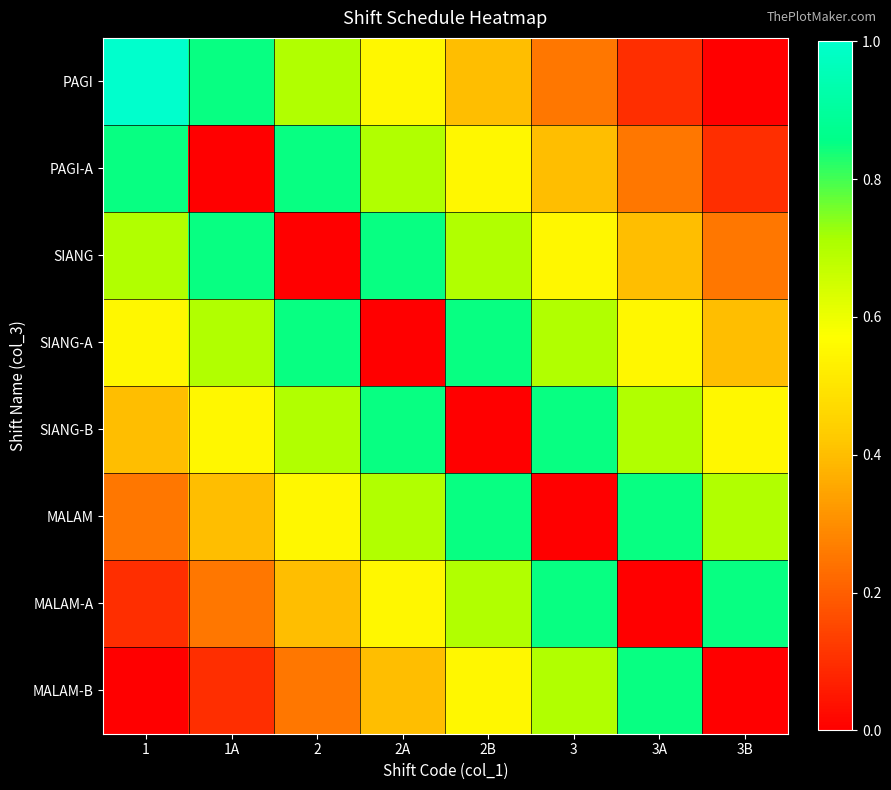

Reading right to left, extract all data points from this chart.

PAGI: 3B=0.0	3A=0.1	3=0.2	2B=0.4	2A=0.6	2=0.7	1A=0.8	1=1.0
PAGI-A: 3B=0.1	3A=0.2	3=0.4	2B=0.6	2A=0.7	2=0.8	1A=0.0	1=0.8
SIANG: 3B=0.2	3A=0.4	3=0.6	2B=0.7	2A=0.8	2=0.0	1A=0.8	1=0.7
SIANG-A: 3B=0.4	3A=0.6	3=0.7	2B=0.8	2A=0.0	2=0.8	1A=0.7	1=0.6
SIANG-B: 3B=0.6	3A=0.7	3=0.8	2B=0.0	2A=0.8	2=0.7	1A=0.6	1=0.4
MALAM: 3B=0.7	3A=0.8	3=0.0	2B=0.8	2A=0.7	2=0.6	1A=0.4	1=0.2
MALAM-A: 3B=0.8	3A=0.0	3=0.8	2B=0.7	2A=0.6	2=0.4	1A=0.2	1=0.1
MALAM-B: 3B=0.0	3A=0.8	3=0.7	2B=0.6	2A=0.4	2=0.2	1A=0.1	1=0.0